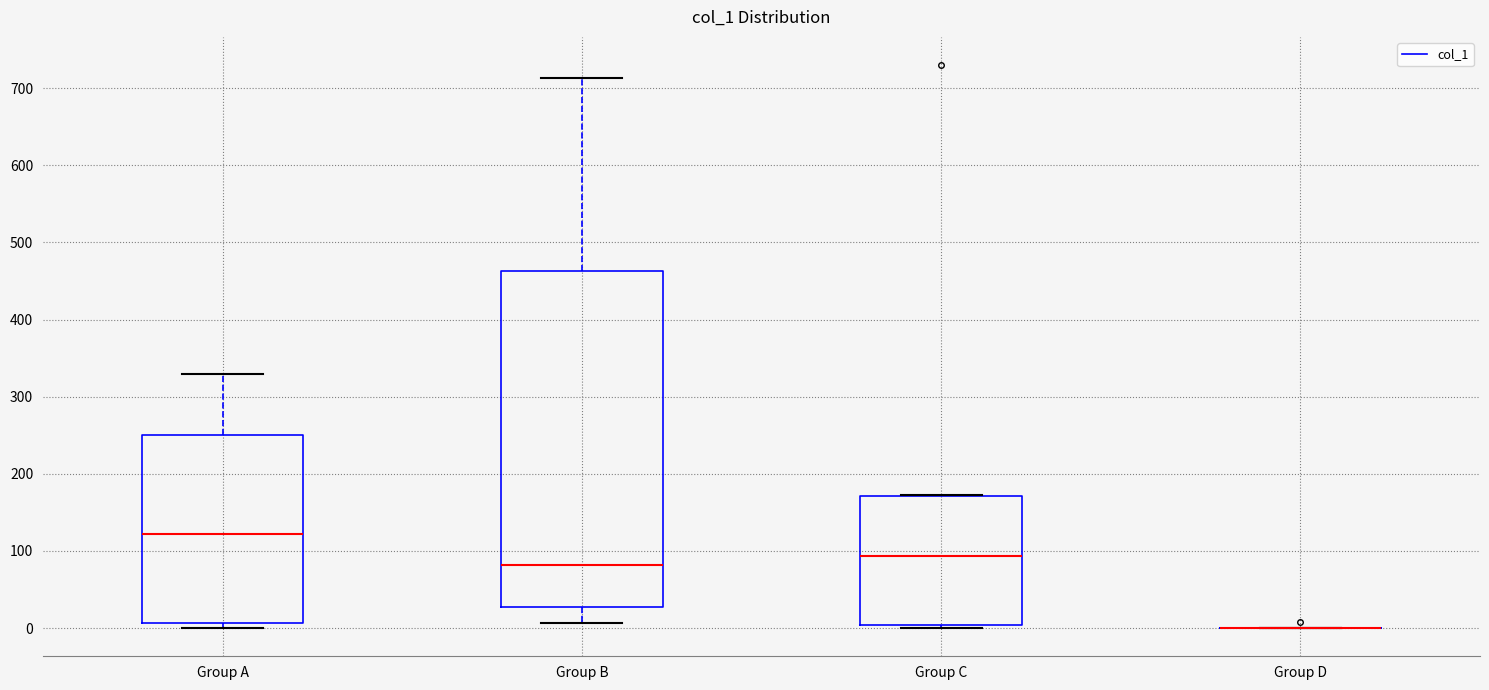

Reading left to right, read every box against the y-axis: the position of its median line, the range the box covers, and the ends of its whiskers. The values are not printed on the chart, so give them approximately, as read against the axis.

Group A: median 120, box 10 to 250, whiskers 0 to 330
Group B: median 80, box 30 to 460, whiskers 10 to 710
Group C: median 90, box 0 to 170, whiskers 0 (just below the box's lower edge) to 170
Group D: box collapsed to a line at 0, whiskers 0 to 0